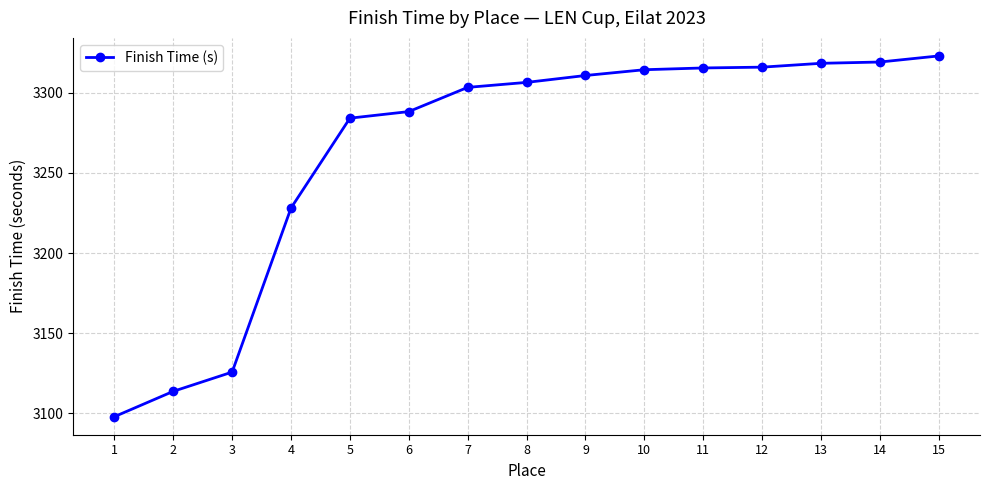

What is the difference between the maximum and minimum values?

224.9